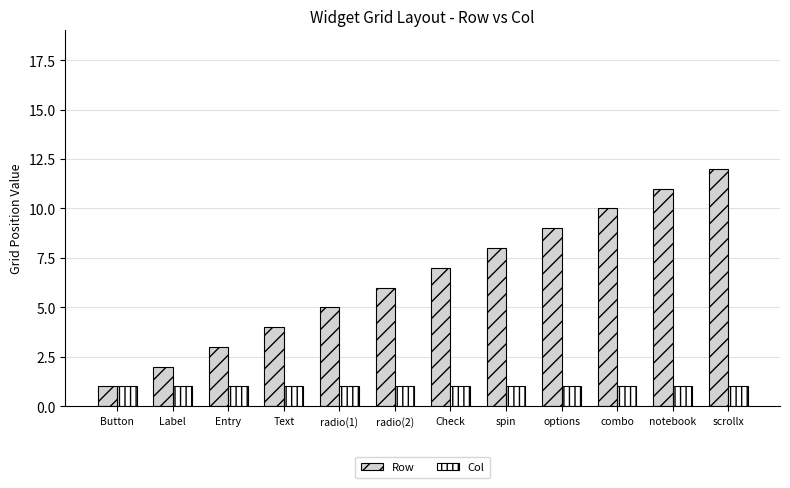

Which series has the largest range (max minus min)?

Row